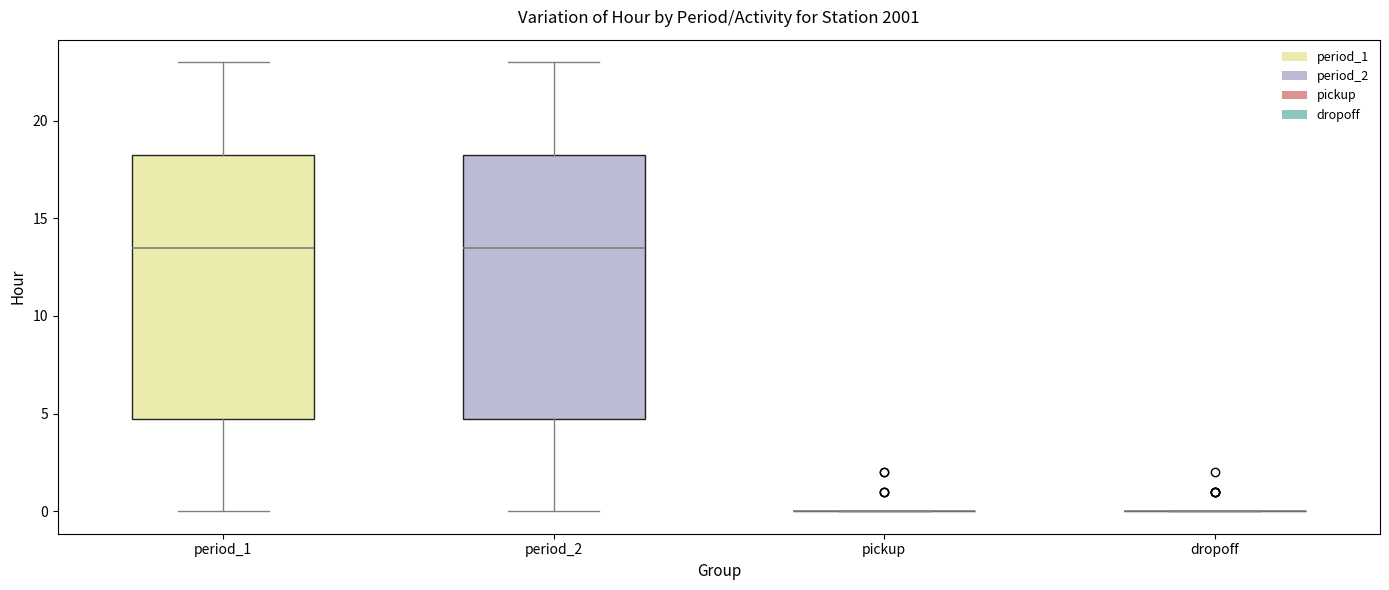

Where does the lower whisker of the box for period_1 end on the y-axis? The values are not printed on the chart, so give them approximately, as read against the axis.

0.0